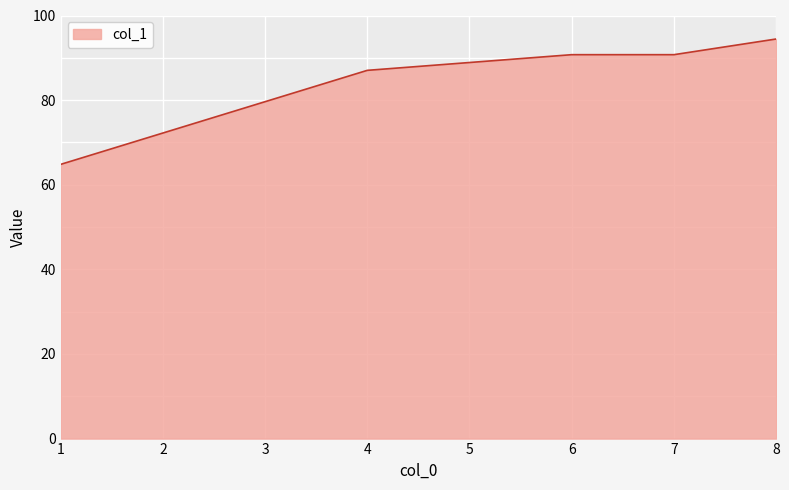

How many lines are shown in the chart?

1